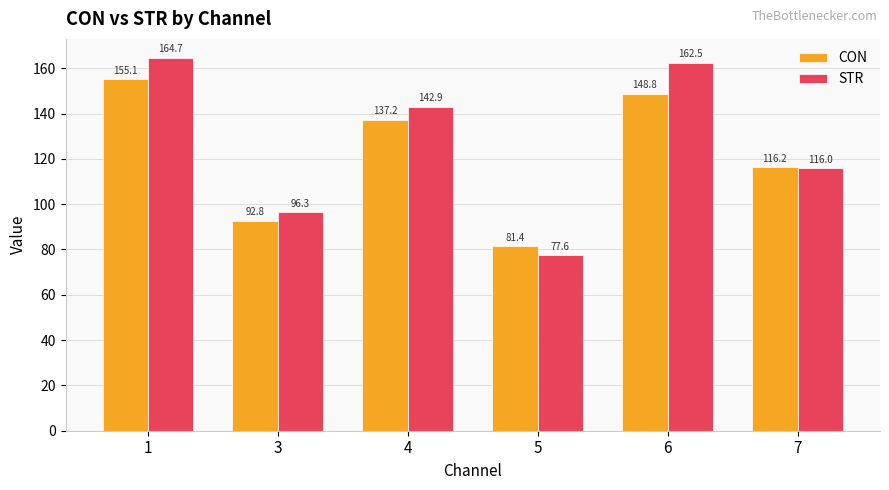

What is the greatest value displayed?

164.7